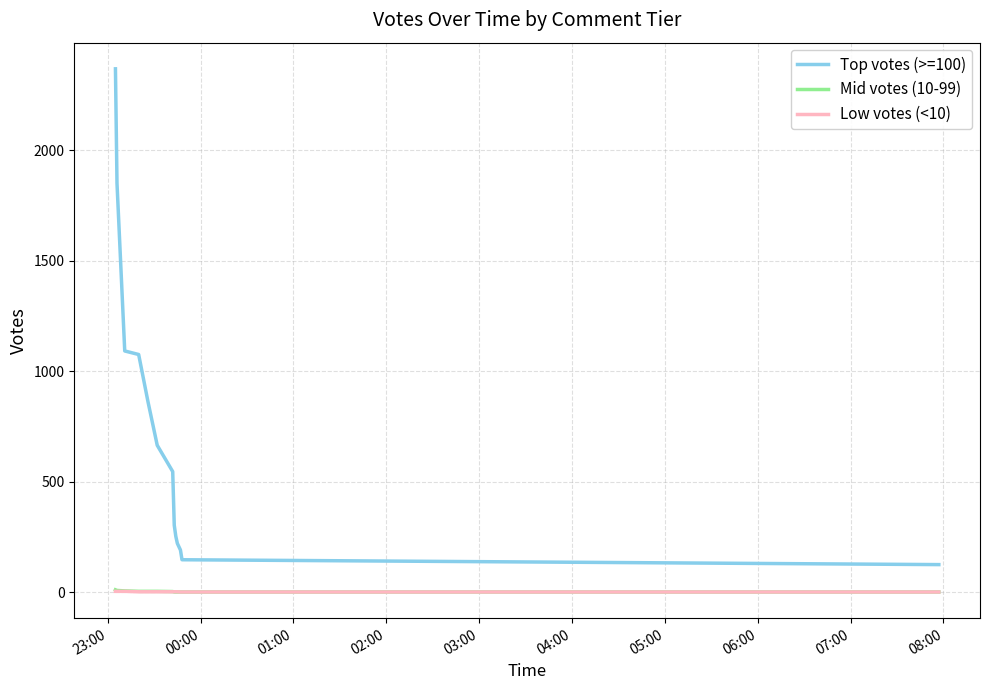

Which series has the largest total across all categories?

Top votes (>=100)